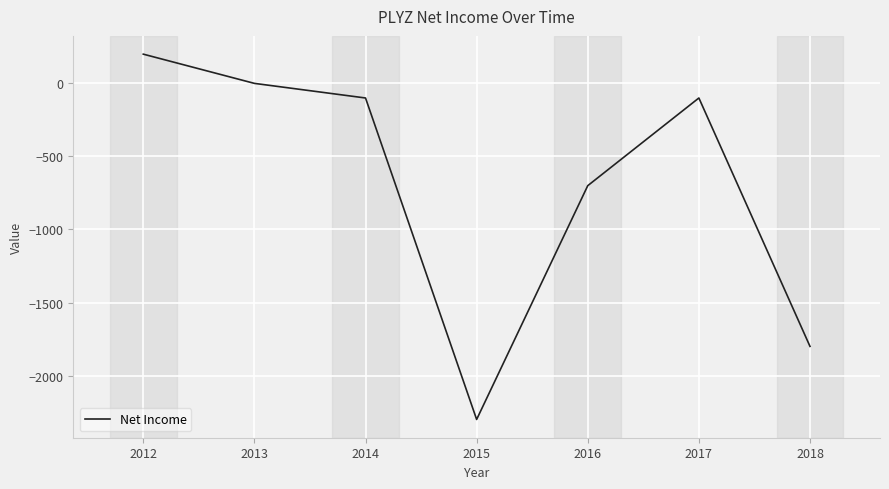

What is the difference between the second highest and minimum values?

2300